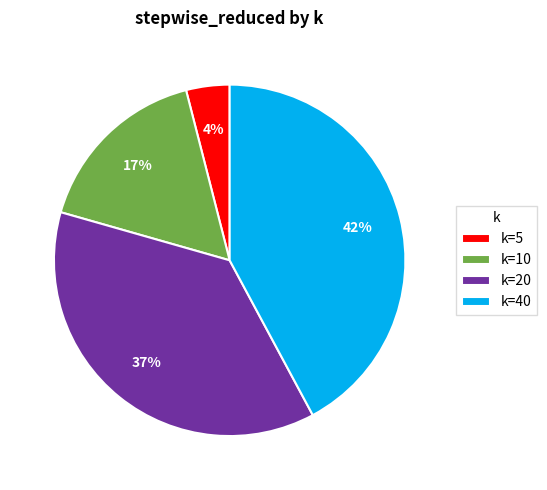

What percentage is the k=5 slice, to the nearest percent?

4%